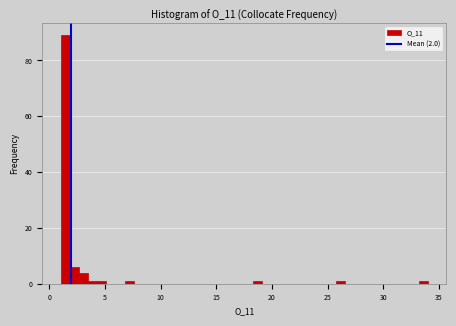

Around what value on the x-axis is the tallest bar? Give the approximate position of its centre, as read against the axis.

1.5